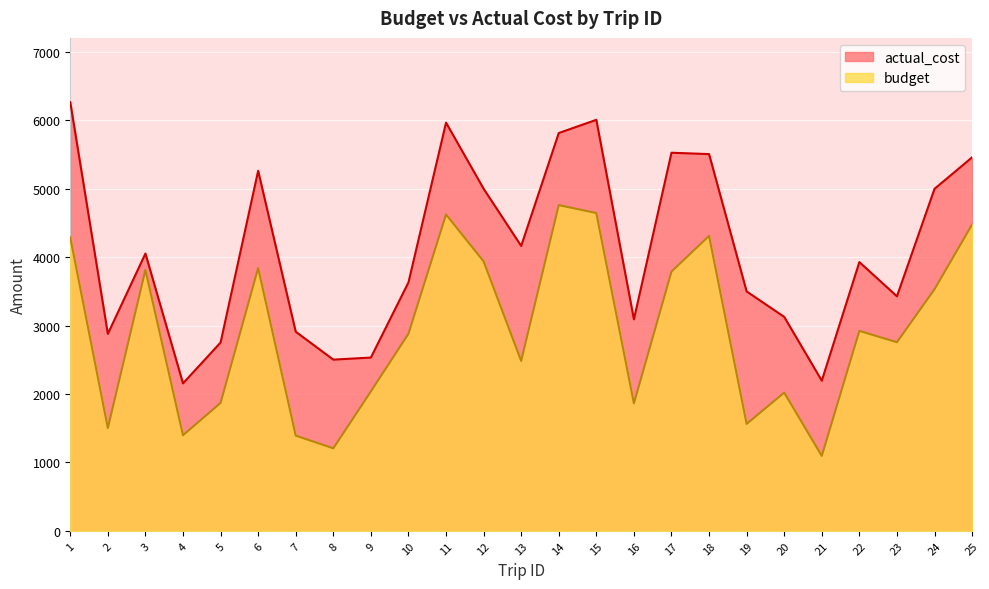

Is the value of actual_cost at 8 greater than the value of budget at 5?

Yes